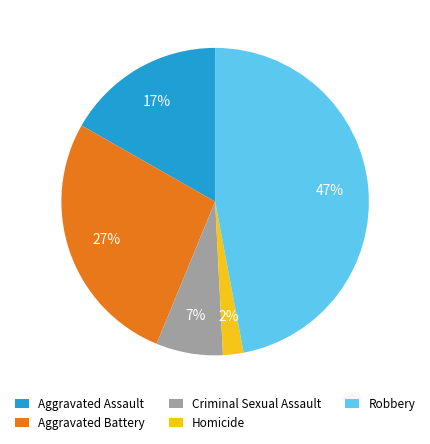

To the nearest percent, what portion does Criminal Sexual Assault represent?

7%